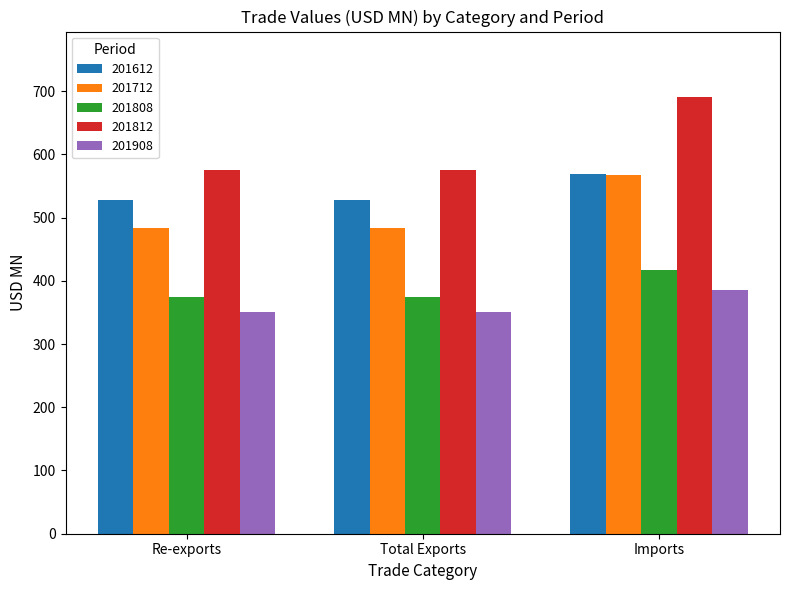

Is it true that 201908 equals 384.7 at Imports?

True